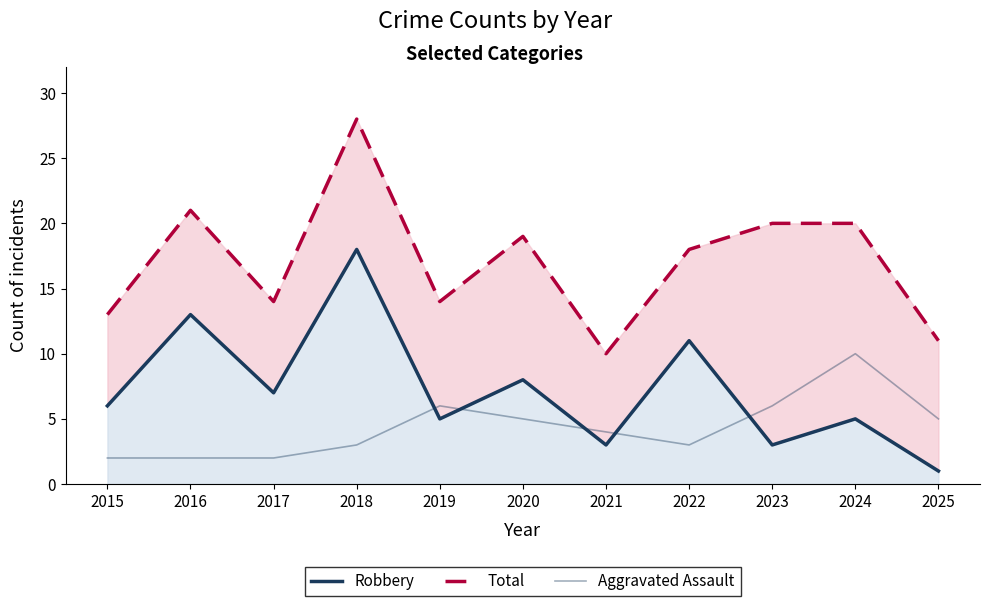

What is the value of the Robbery point at the 4th from the left?

18